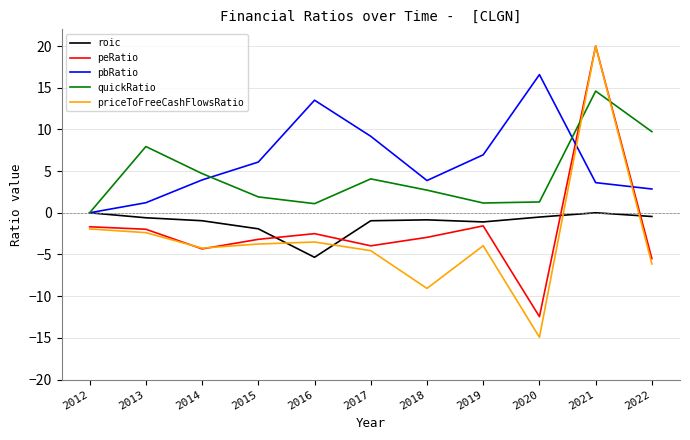

Between 2012 and 2019, which series saw the biggest shift?

pbRatio